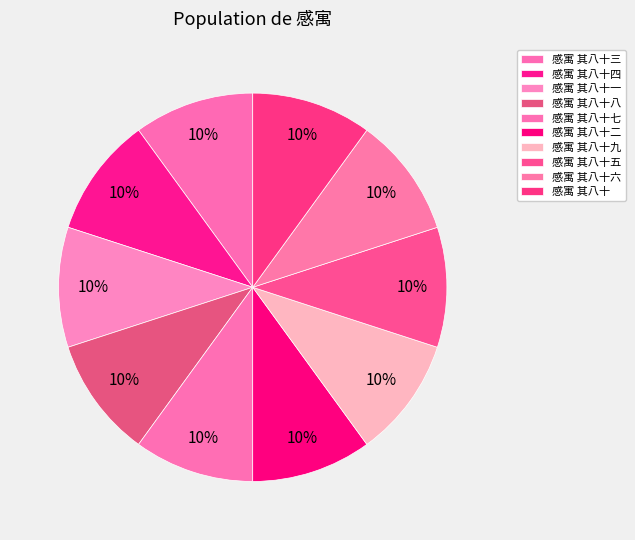

Which slice is the smallest?

感寓 其八十